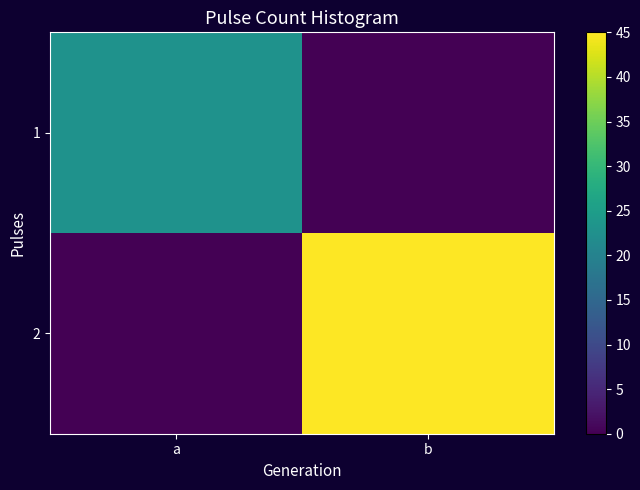

Reading right to left, what are all the values shown in this chart?

1: b=0	a=23
2: b=45	a=0